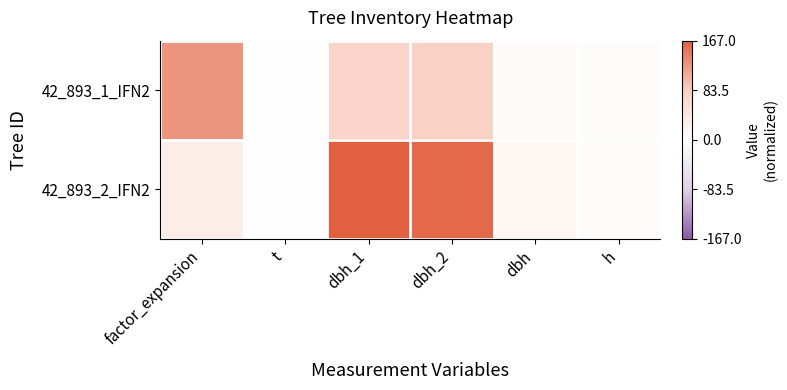

Reading left to right, transcribe all the data shown in this chart.

42_893_1_IFN2: factor_expansion=0.8	t=0.0	dbh_1=0.5	dbh_2=0.5	dbh=0.0	h=0.0
42_893_2_IFN2: factor_expansion=0.2	t=0.0	dbh_1=1.0	dbh_2=1.0	dbh=0.1	h=0.0